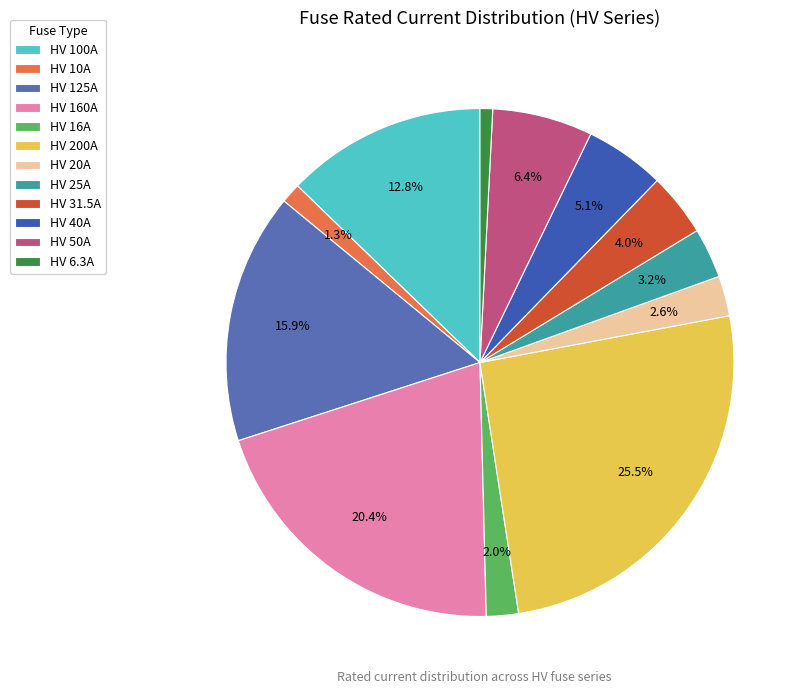

What is the ratio of the value at HV 160A to the value at HV 20A?

8.0